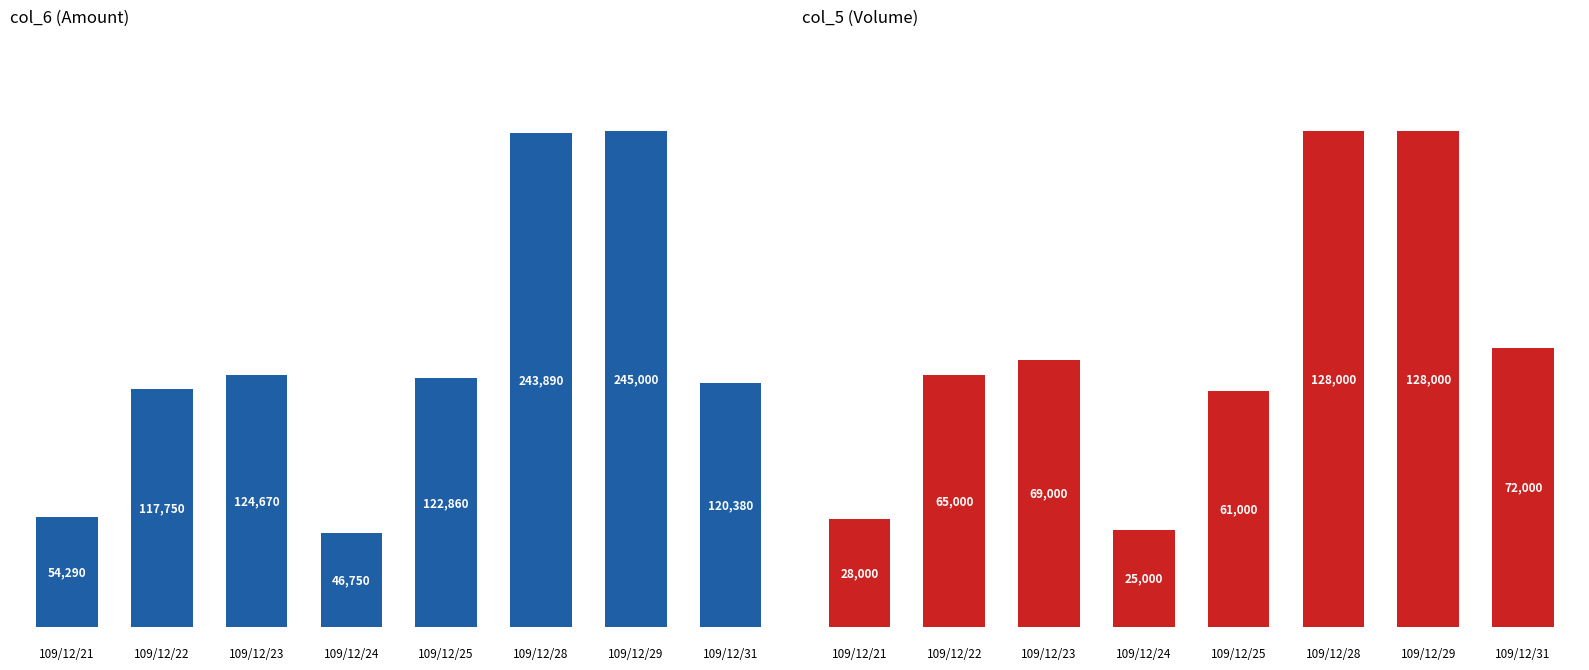

How many bars are there in total?

16